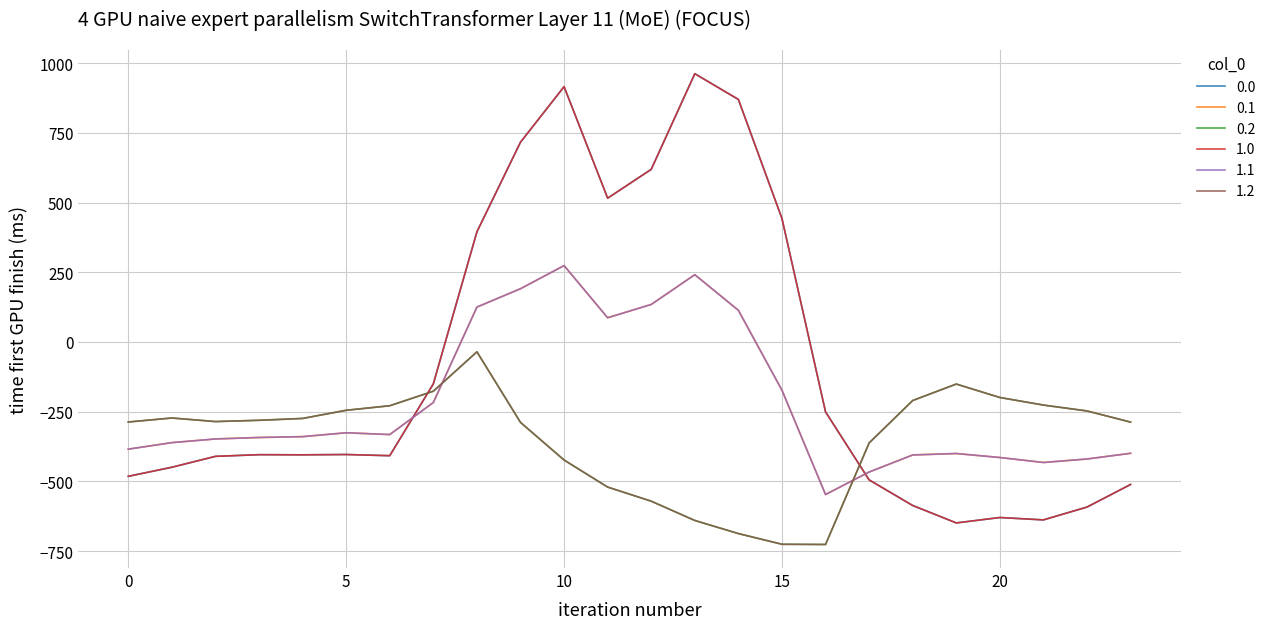

Is this an area chart (filled region under the line)?

No